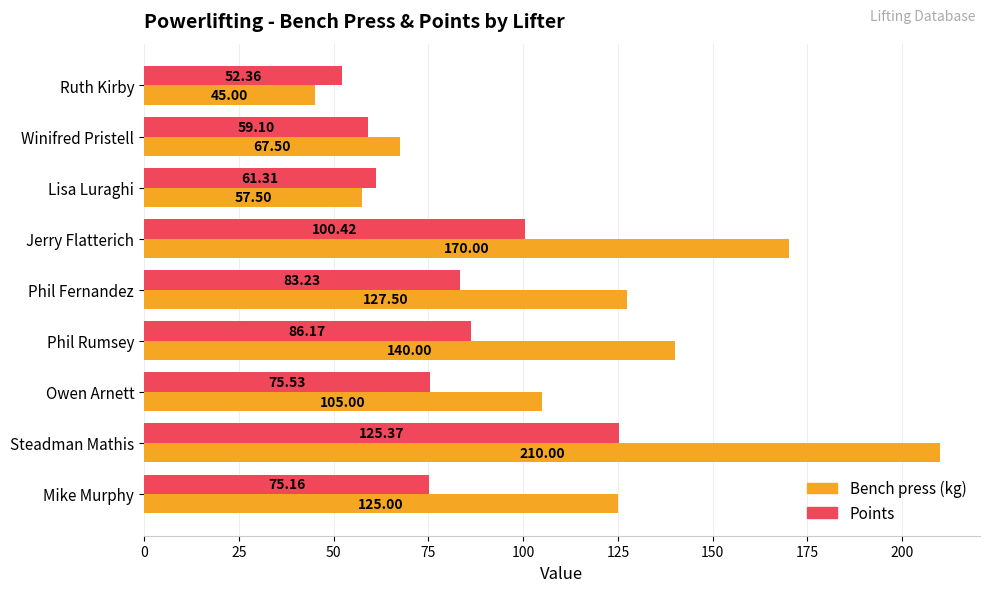

What is the difference between the second highest and second lowest values in the Bench press (kg) series?

112.5